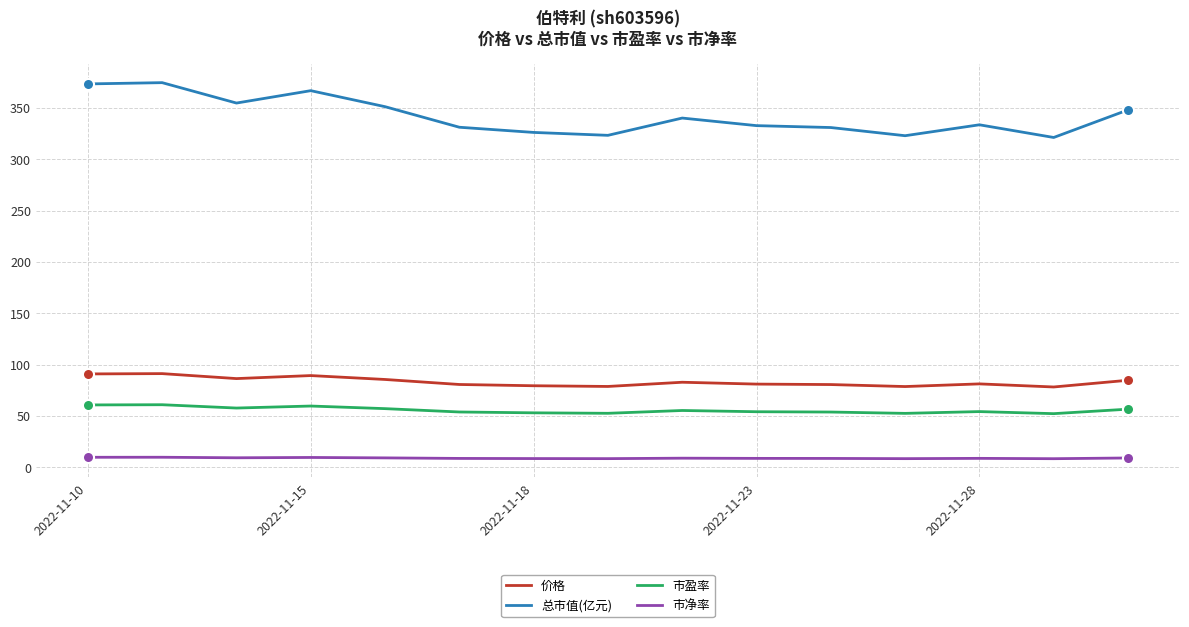

Which series has the largest total across all categories?

总市值(亿元)